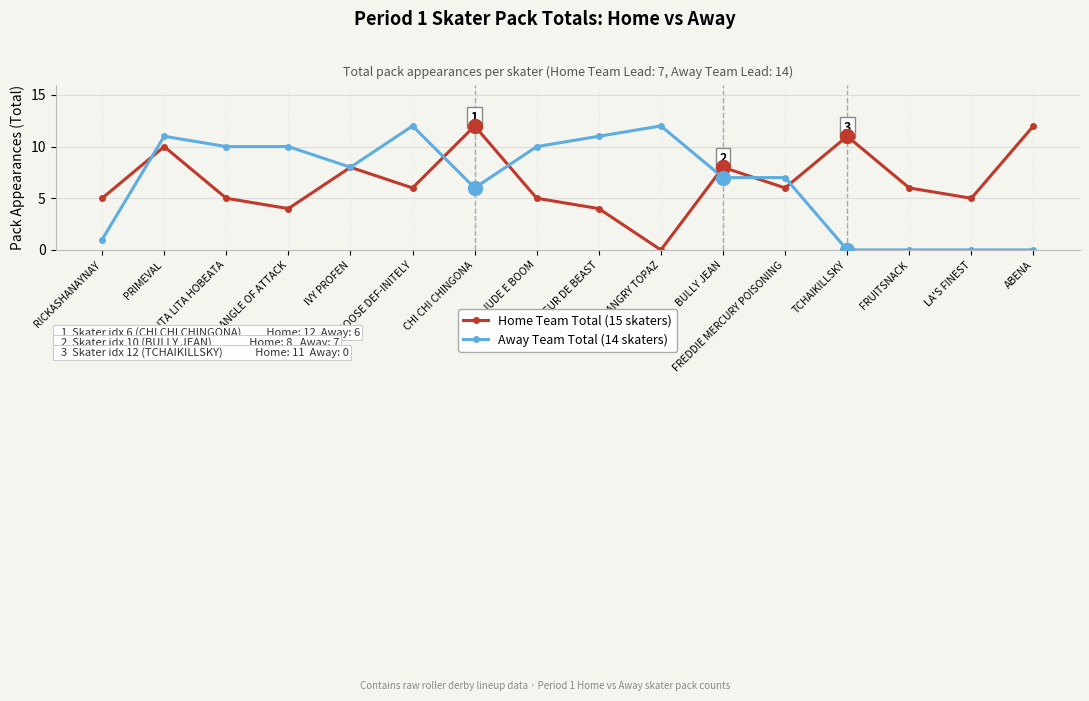

How many data points in Away Team Total (14 skaters) are less than 8?

8